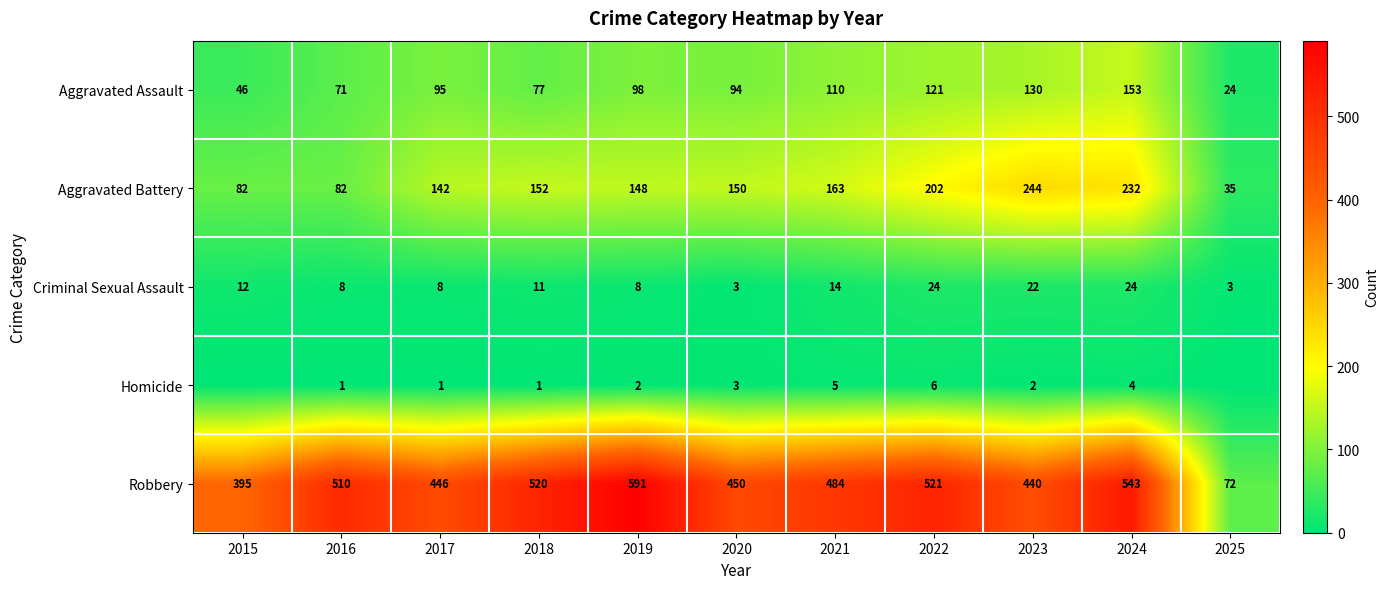

What is the average value of the Aggravated Assault series?

93